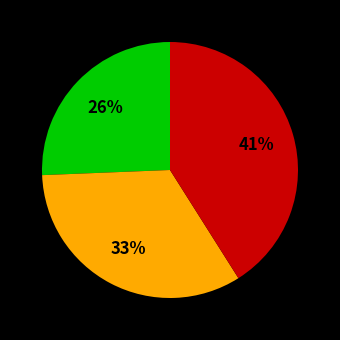

Is there a majority slice in this chart?

No